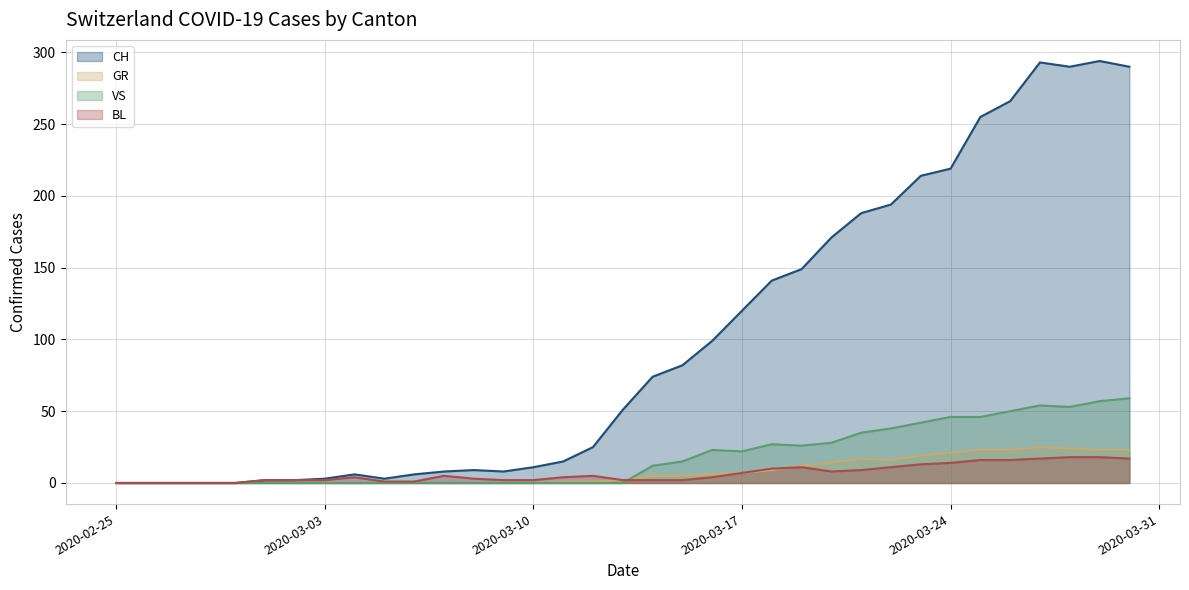

What is the label of the 26th point from the right?

2020-03-05